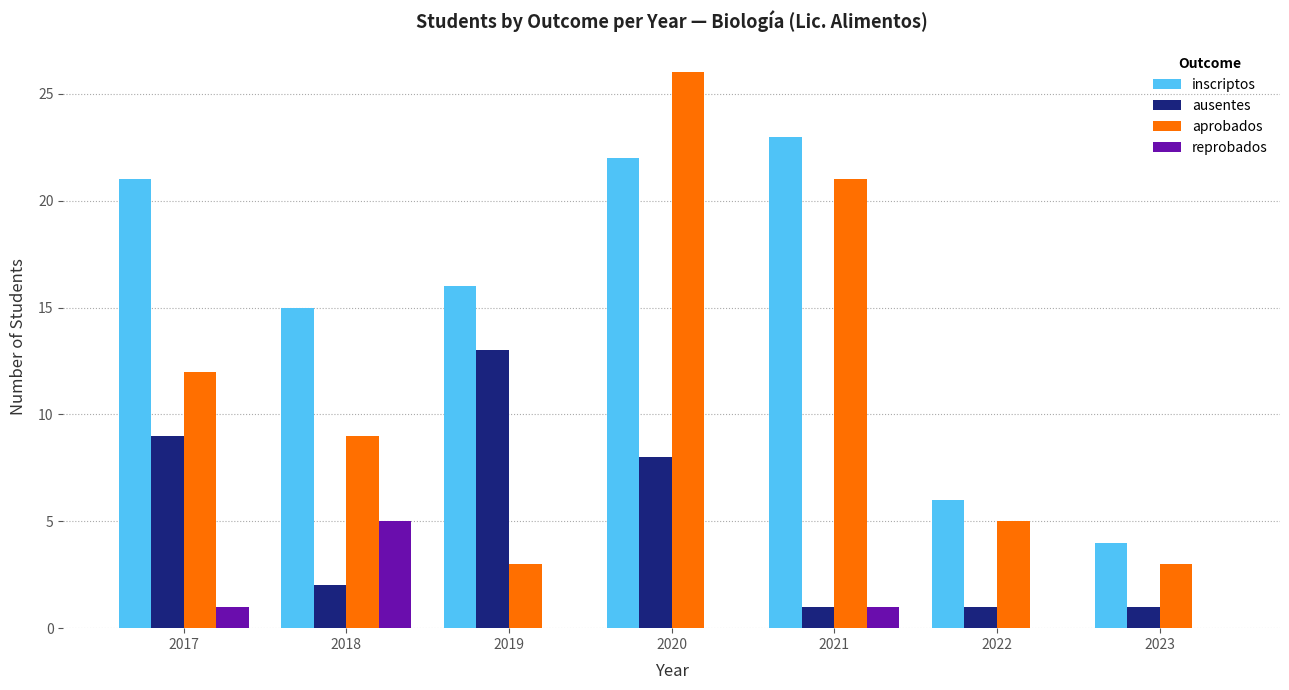

At which label does aprobados reach its peak?

2020